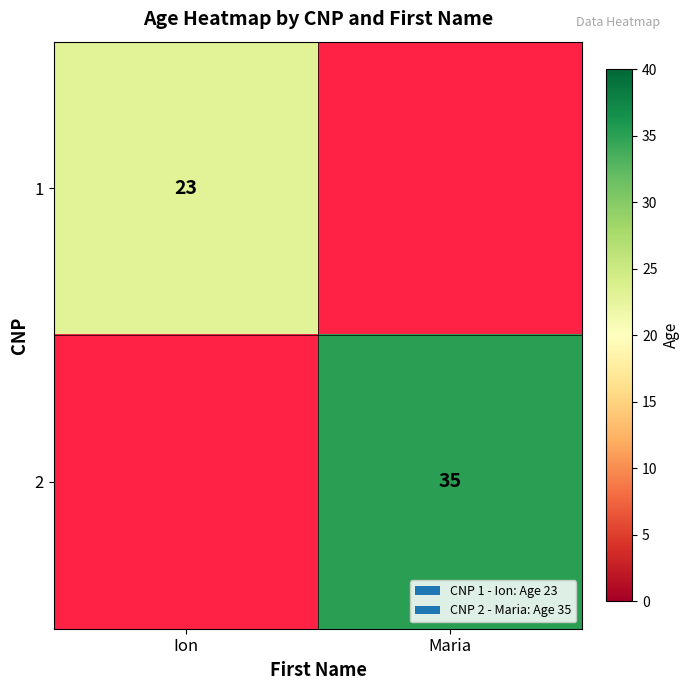

Count the number of data series in this chart.

2